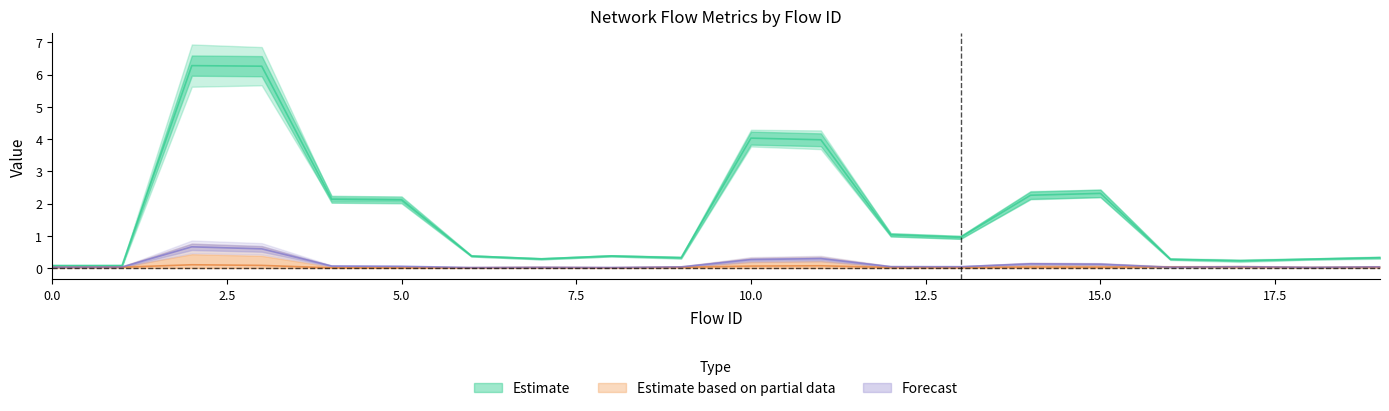

What is the difference between the highest and lowest values at 15?

2.3